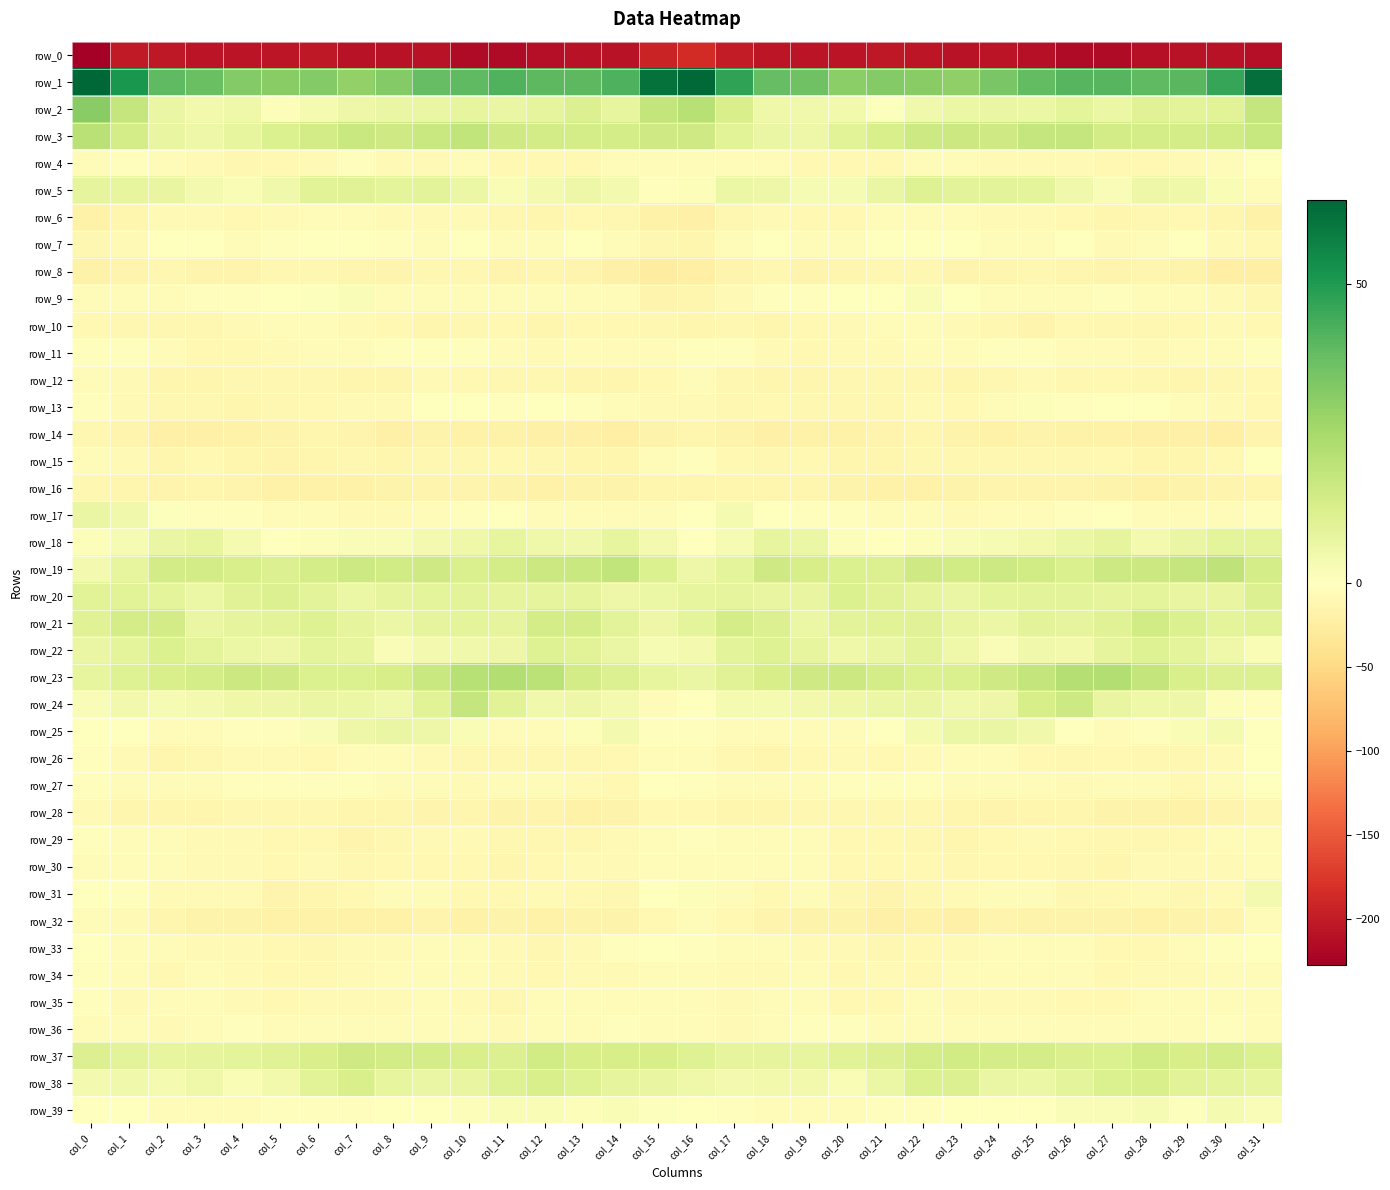

The row_16 series shows -11.0 at col_0. True or false?

True